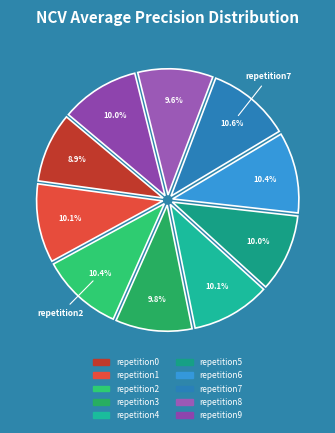

Which category has the biggest portion of the pie?

outer-repetition7